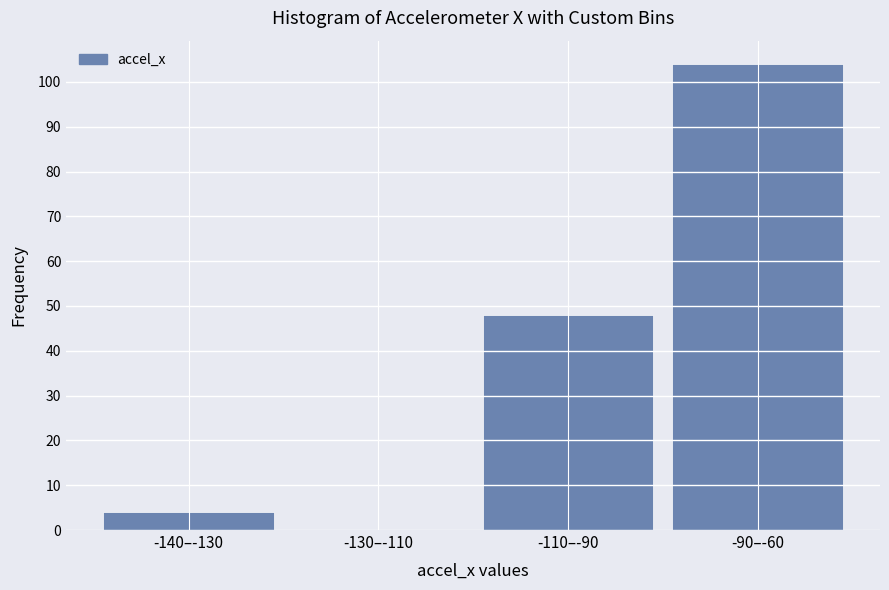

Reading left to right, transcribe all the data shown in this chart.

-140–-130=4	-130–-110=0	-110–-90=48	-90–-60=104